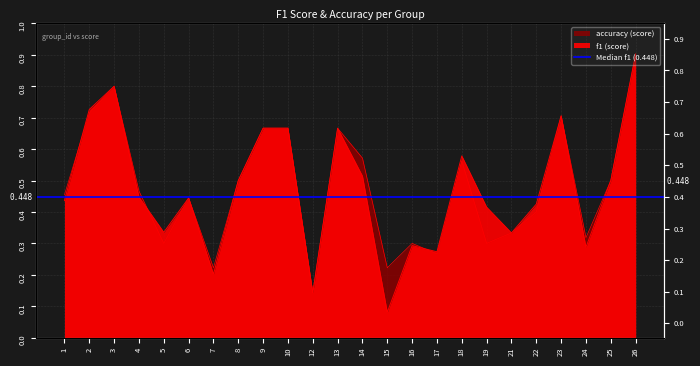

Reading left to right, extract all data points from this chart.

f1: 0.4	0.7	0.8	0.4	0.3	0.4	0.2	0.5	0.7	0.7	0.1	0.7	0.5	0.1	0.3	0.3	0.6	0.4	0.3	0.4	0.7	0.3	0.5	0.9
accuracy: 0.5	0.7	0.8	0.5	0.3	0.4	0.2	0.5	0.7	0.7	0.1	0.7	0.6	0.2	0.3	0.3	0.6	0.3	0.3	0.4	0.7	0.3	0.5	0.9